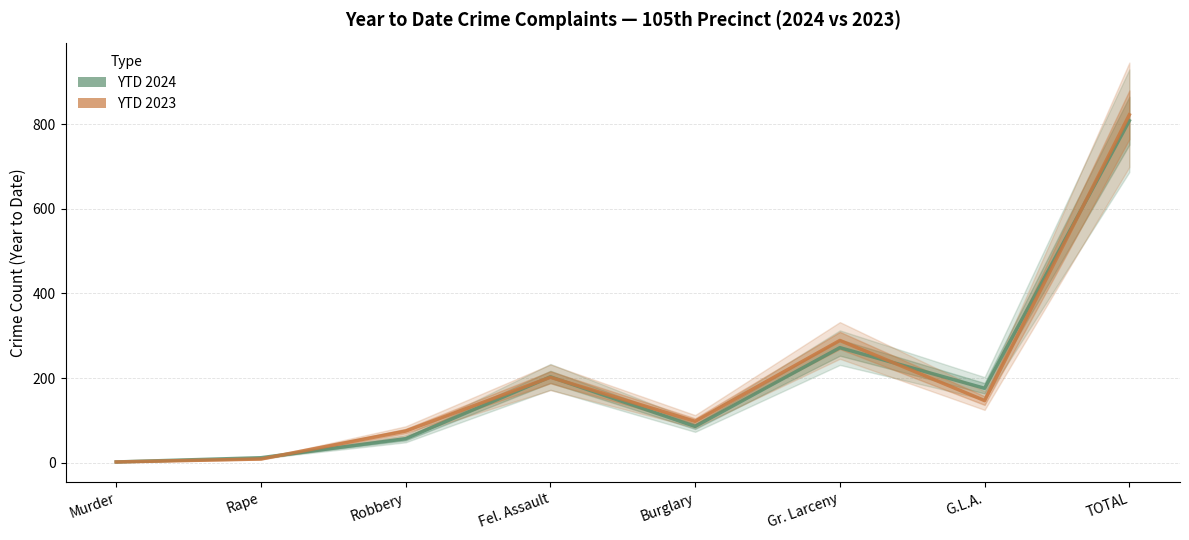

What are all the series names shown in the legend?

YTD 2024, YTD 2023